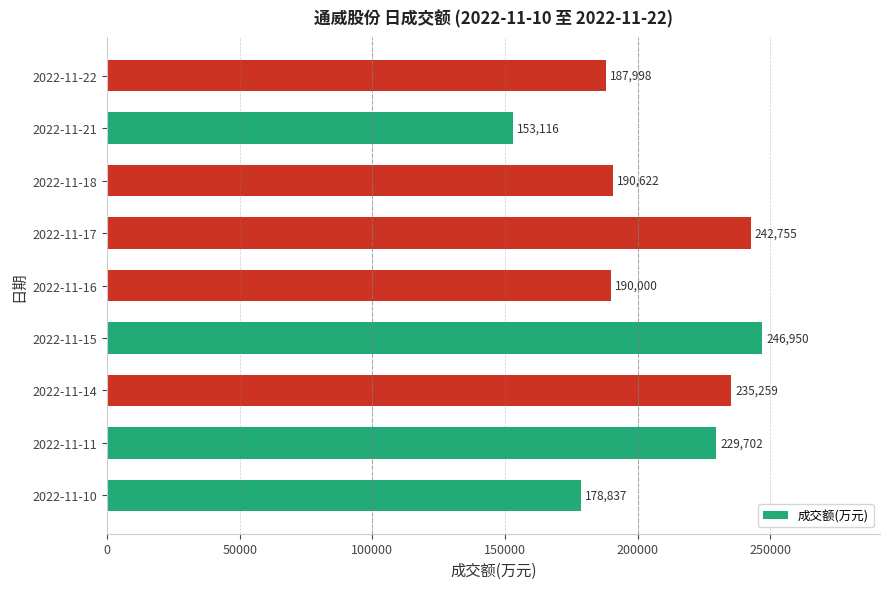

Are the bars horizontal?

Yes